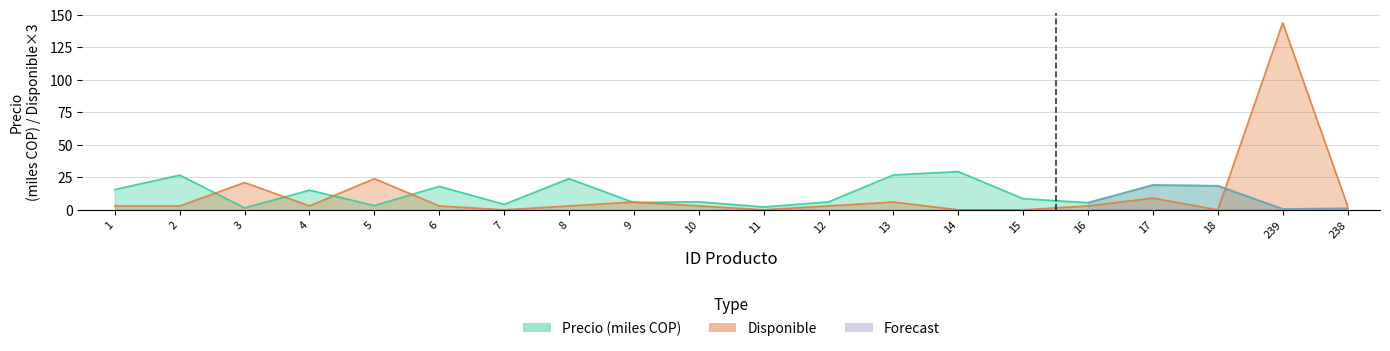

Which has a higher value, 4 or 15?

4